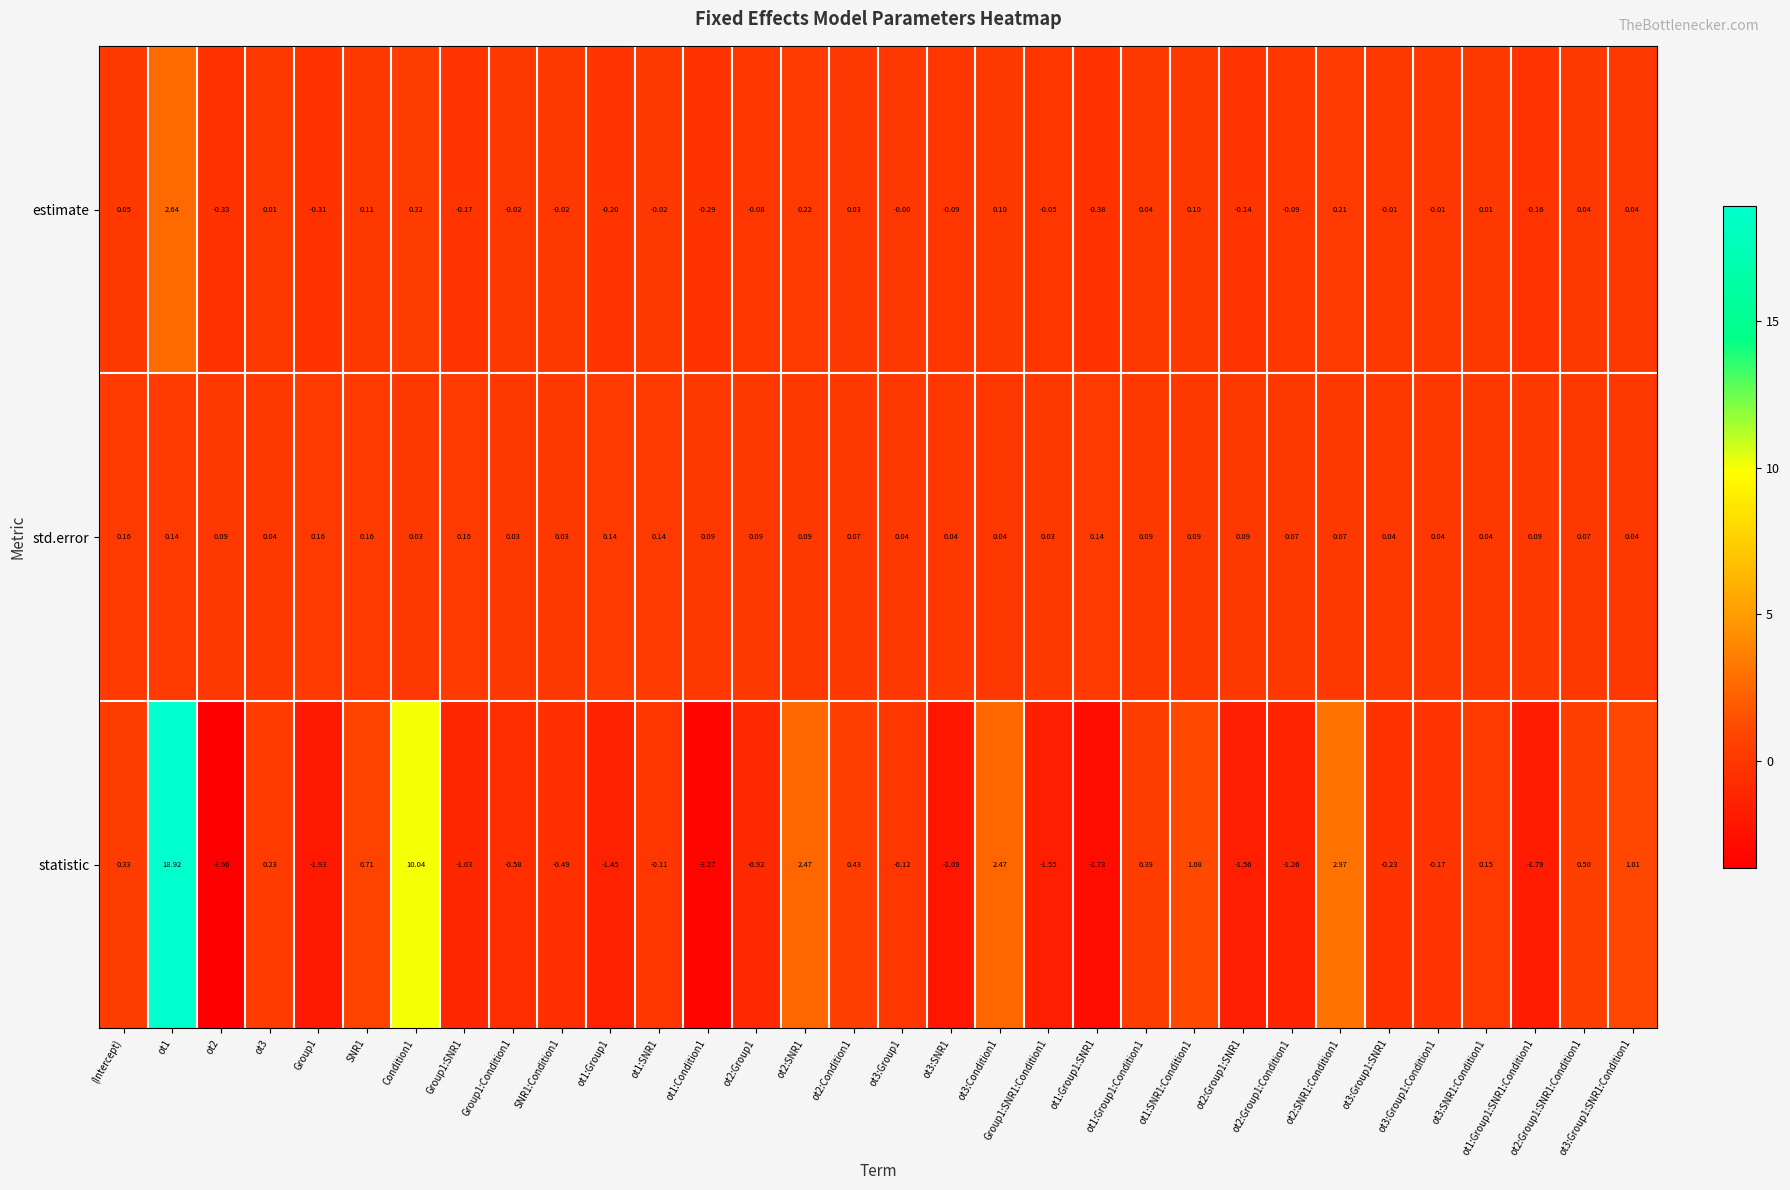

Count the number of data series in this chart.

3